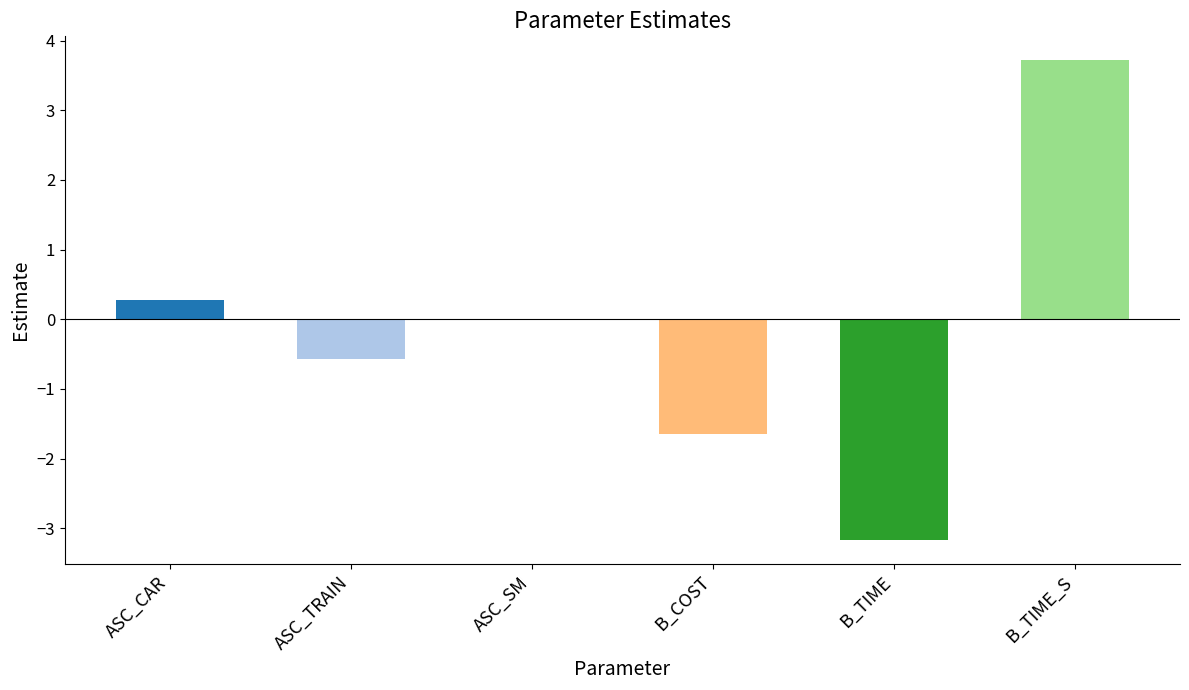

What is the sum of the values at B_TIME and ASC_CAR?

-2.9